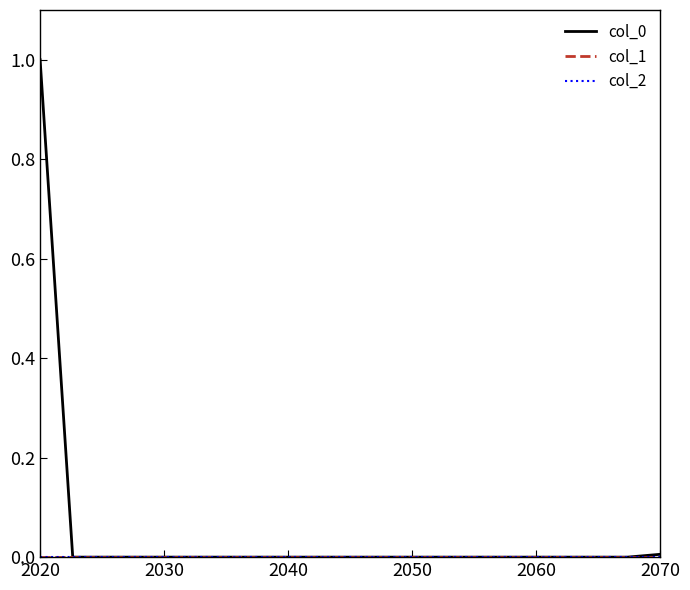

Reading left to right, transcribe all the data shown in this chart.

col_0: 1.0	0.0	0.0	0.0	0.0	0.0	0.0	0.0	0.0	0.0	0.0	0.0	0.0	0.0	0.0	0.0	0.0	0.0	0.0	0.0
col_1: 0.0	0.0	0.0	0.0	0.0	0.0	0.0	0.0	0.0	0.0	0.0	0.0	0.0	0.0	0.0	0.0	0.0	0.0	0.0	0.0
col_2: 0.0	0.0	0.0	0.0	0.0	0.0	0.0	0.0	0.0	0.0	0.0	0.0	0.0	0.0	0.0	0.0	0.0	0.0	0.0	0.0